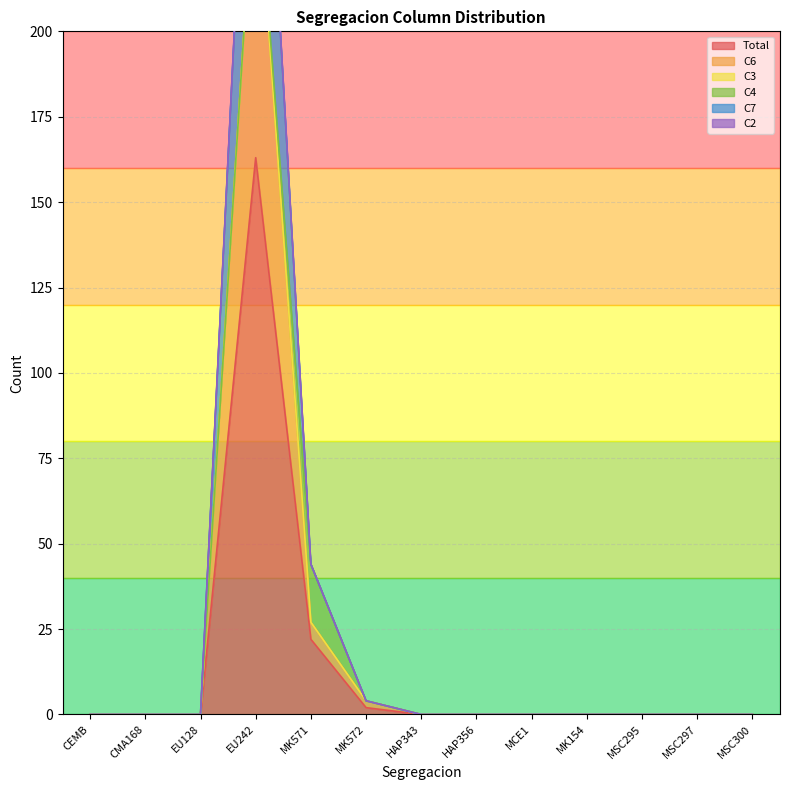

What is the label of the 4th point from the left?

EU242